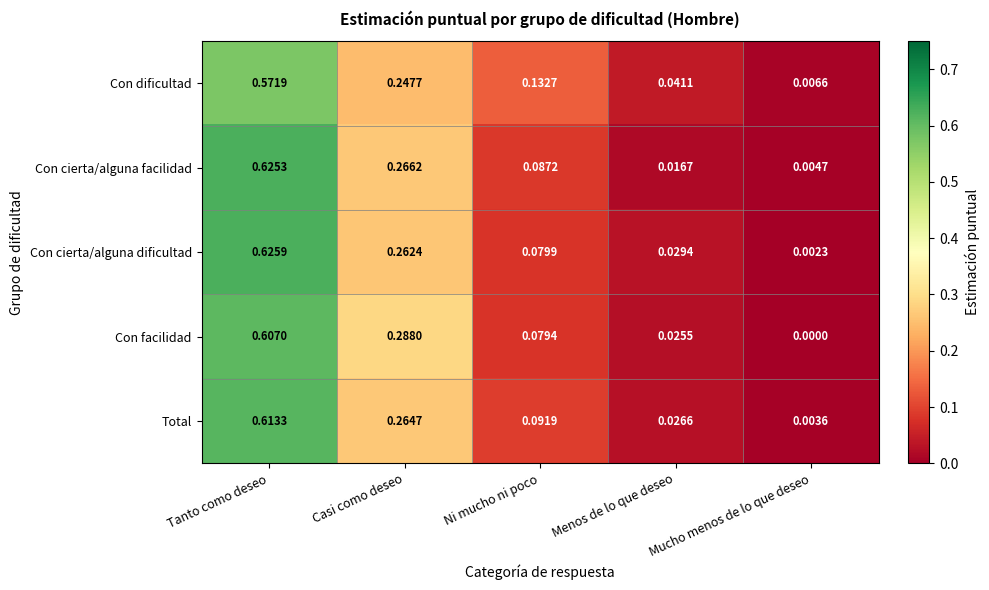

At which label does Total reach its peak?

Tanto como deseo